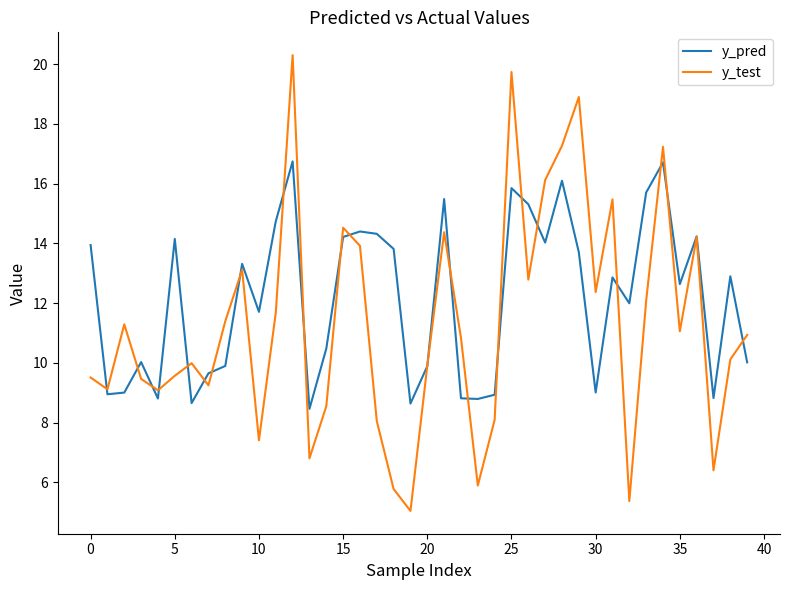

What is the lowest value of the y_test series?

5.0